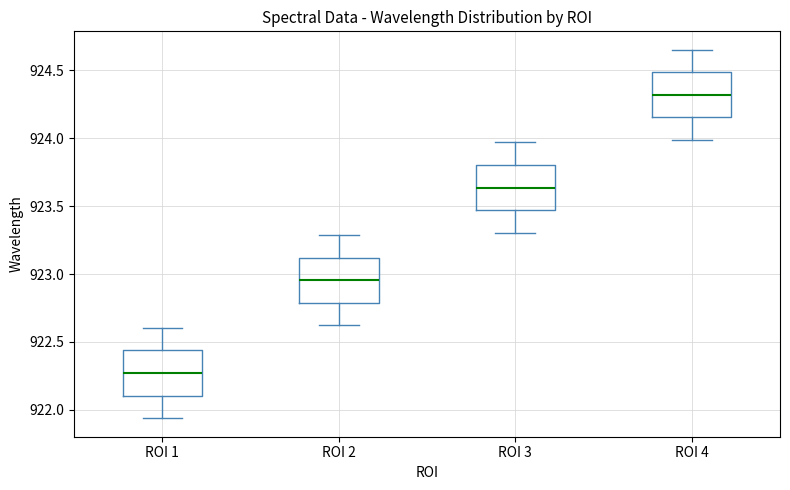

Reading left to right, transcribe this box plot: for each box, give where its median line is, the range the box spans, and where its two whiskers end, as read against the y-axis. The values are not printed on the chart, so give them approximately, as read against the axis.

ROI 1: median 922.25, box 922.10 to 922.45, whiskers 921.95 to 922.60
ROI 2: median 922.95, box 922.80 to 923.10, whiskers 922.60 to 923.30
ROI 3: median 923.65, box 923.45 to 923.80, whiskers 923.30 to 923.95
ROI 4: median 924.30, box 924.15 to 924.50, whiskers 924.00 to 924.65